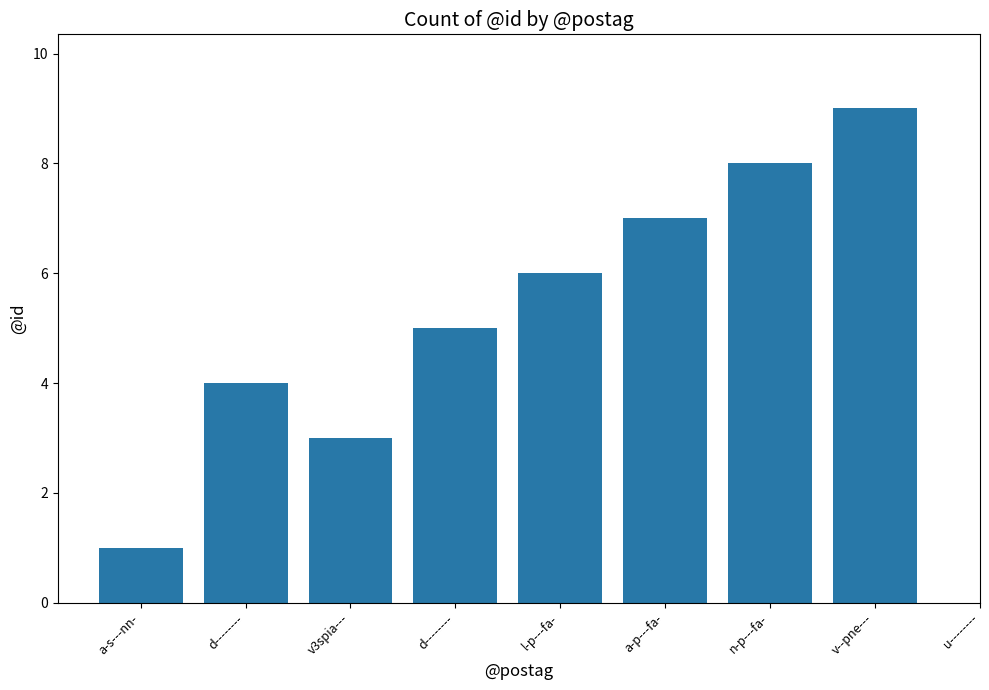

What is the label of the 2nd bar from the left?

d--------